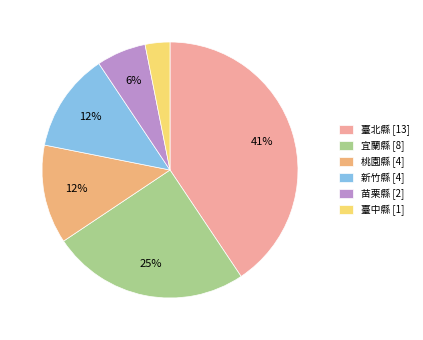

Which has a higher value, 臺北縣 [13] or 桃園縣 [4]?

臺北縣 [13]